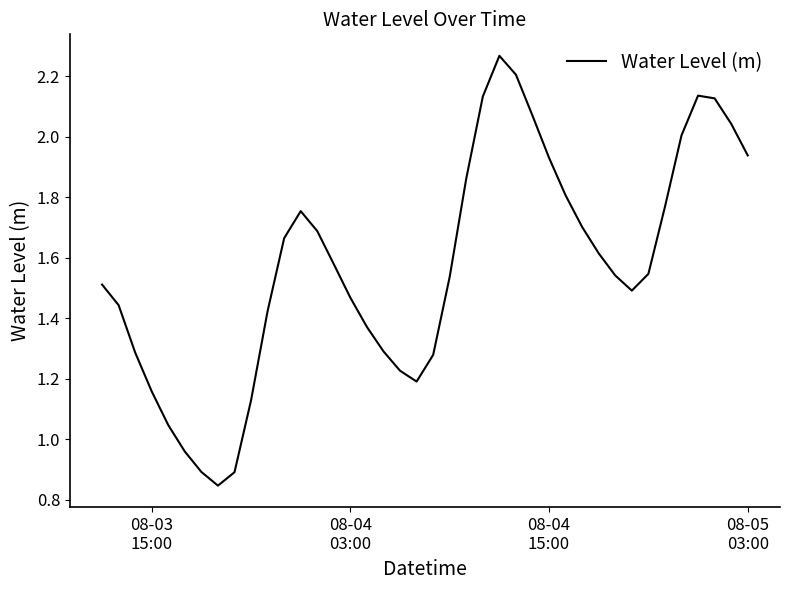

What is the greatest value displayed?

2.3